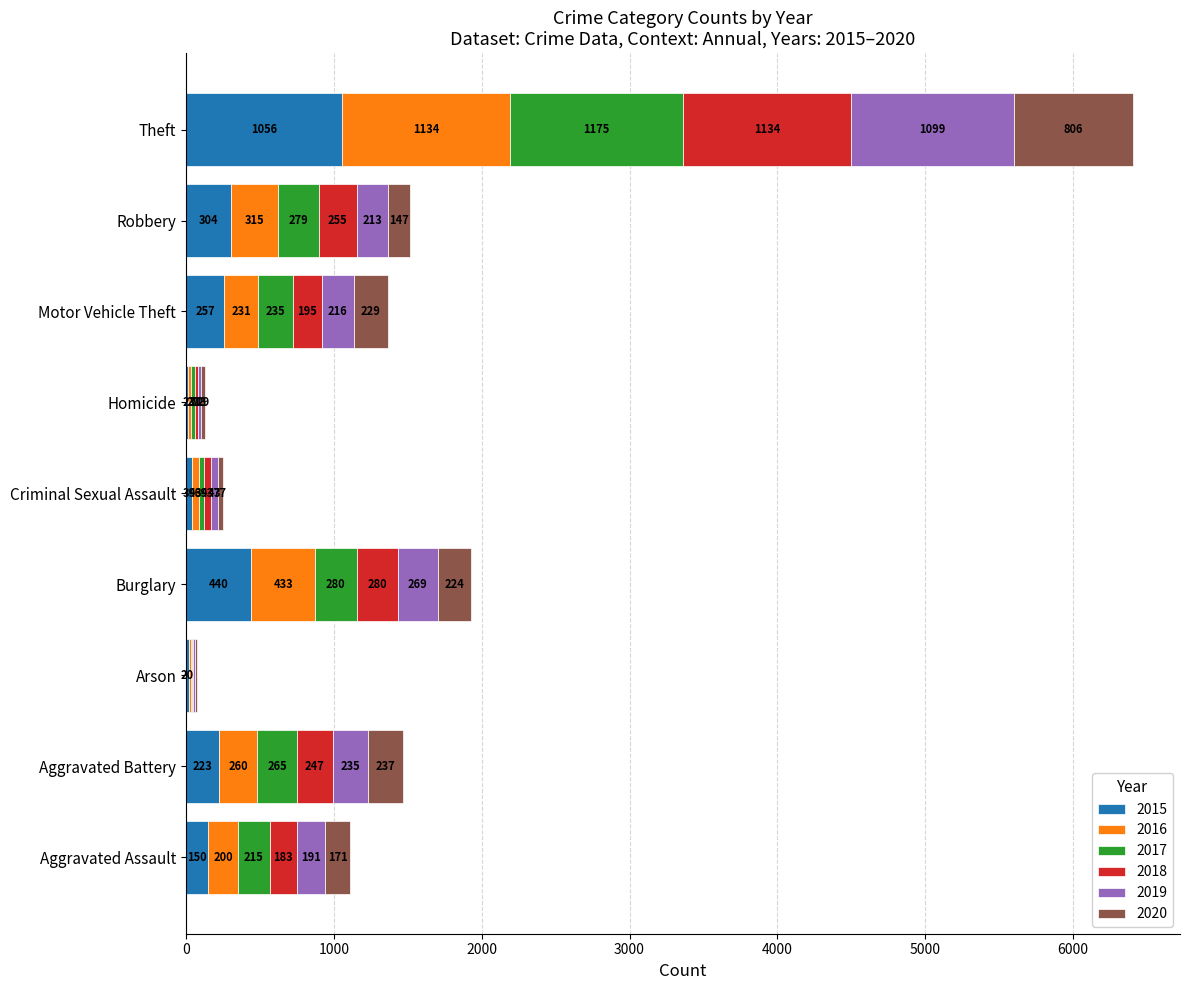

What is the maximum value for 2015?

1056